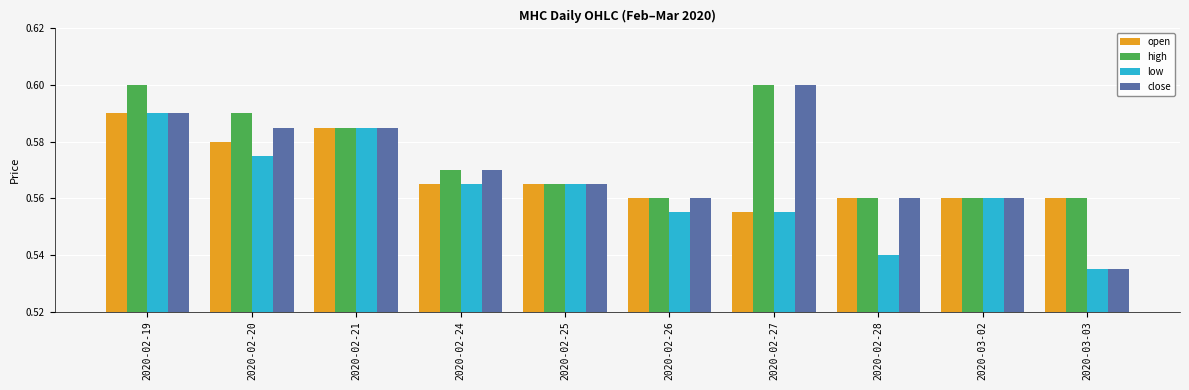

At how many categories does at least one series exceed 0?

10